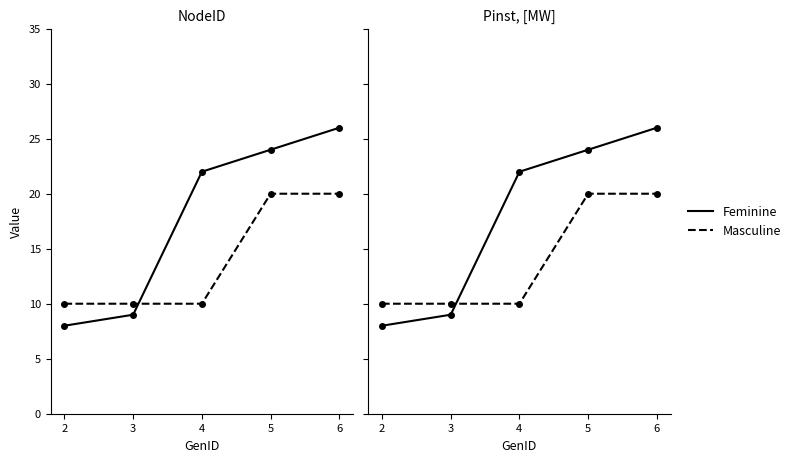

What is the greatest value displayed?

26